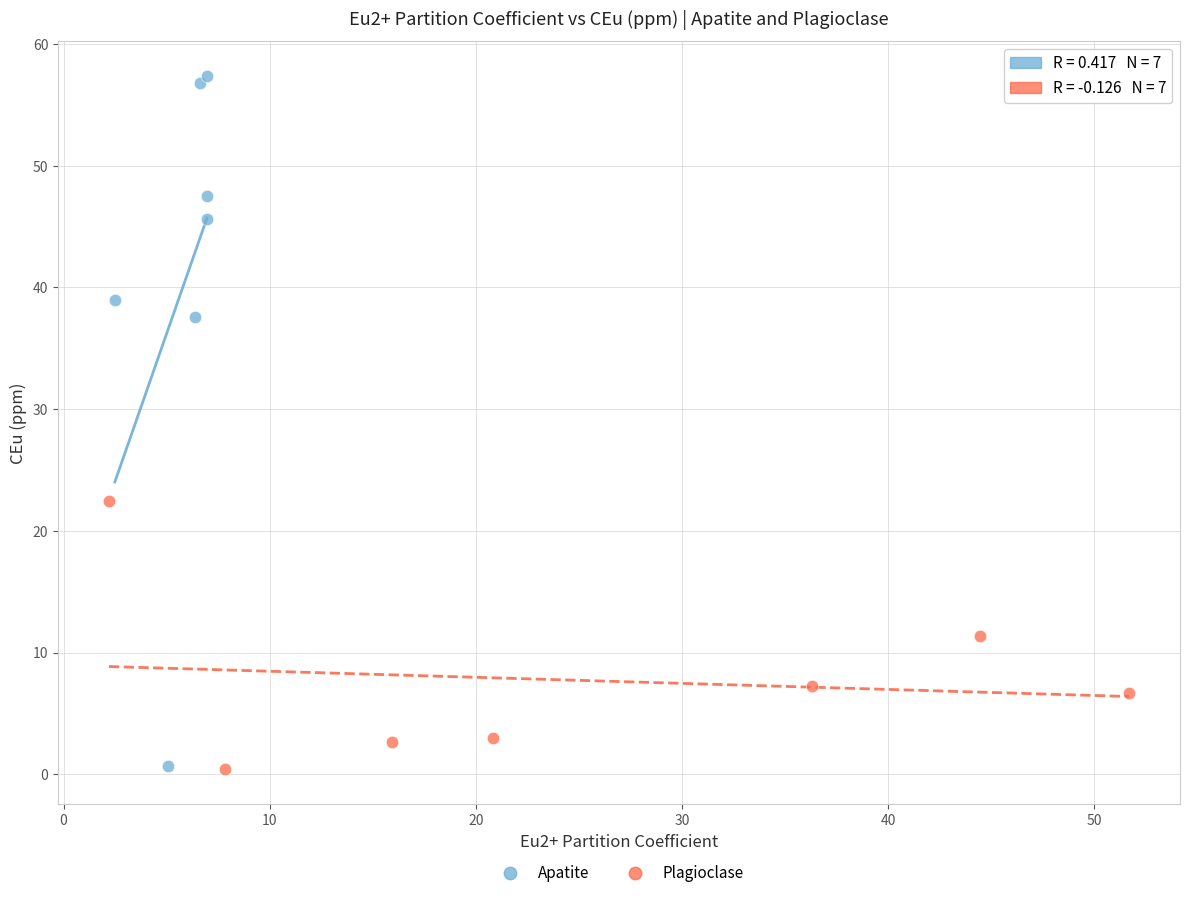

Which series contains the highest Y value?

Apatite